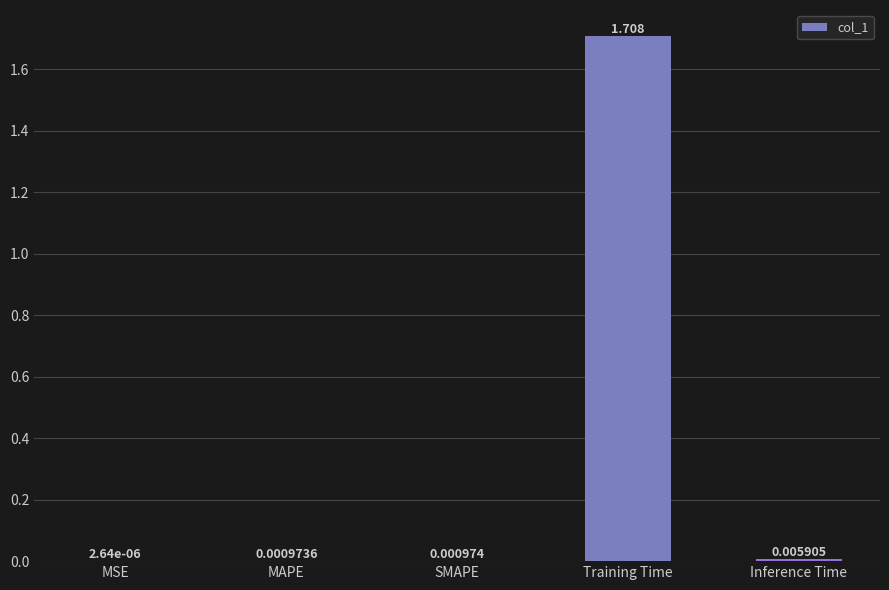

Which has a higher value, MSE or SMAPE?

SMAPE